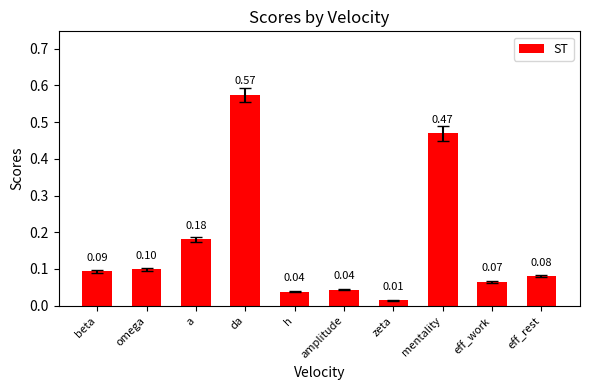

What is the change in value from da to eff_rest?

-0.5